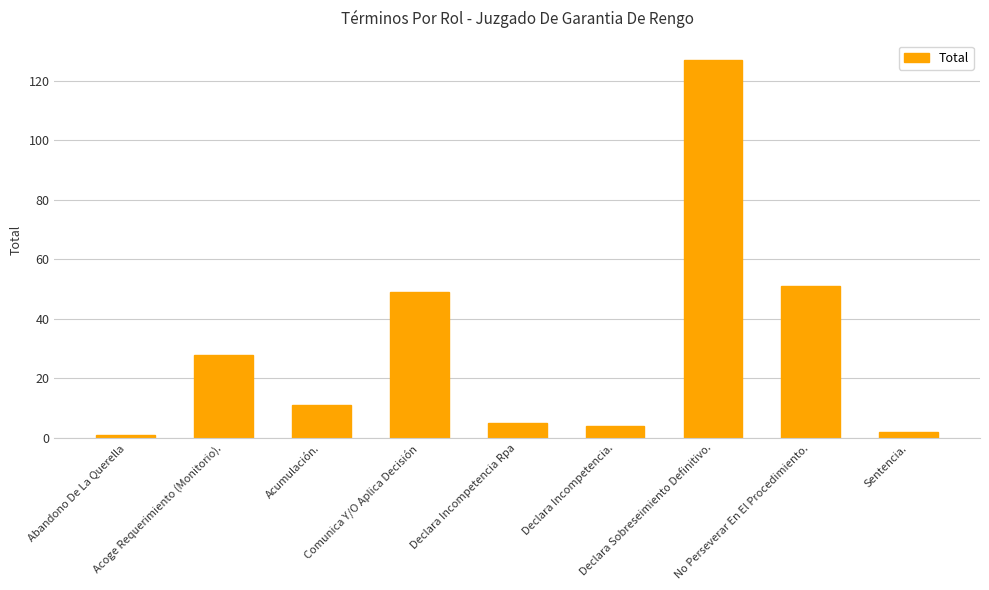

What is the sum of the values at Comunica Y/O Aplica Decisión and Sentencia.?

51